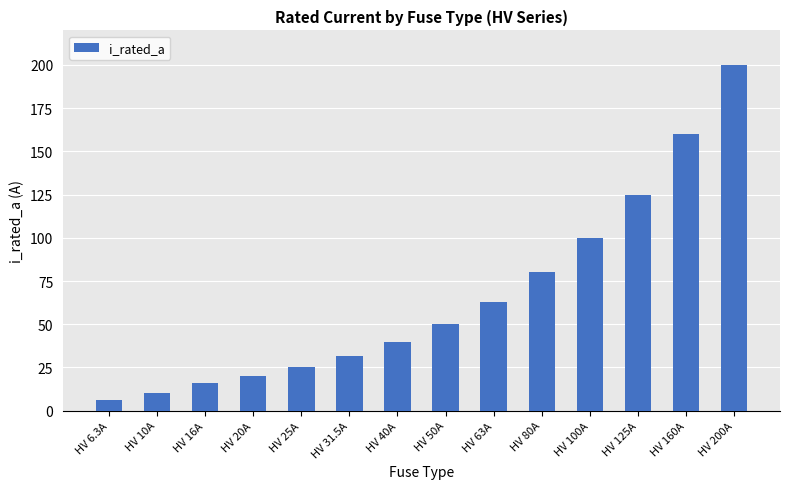

What is the smallest value displayed?

6.3